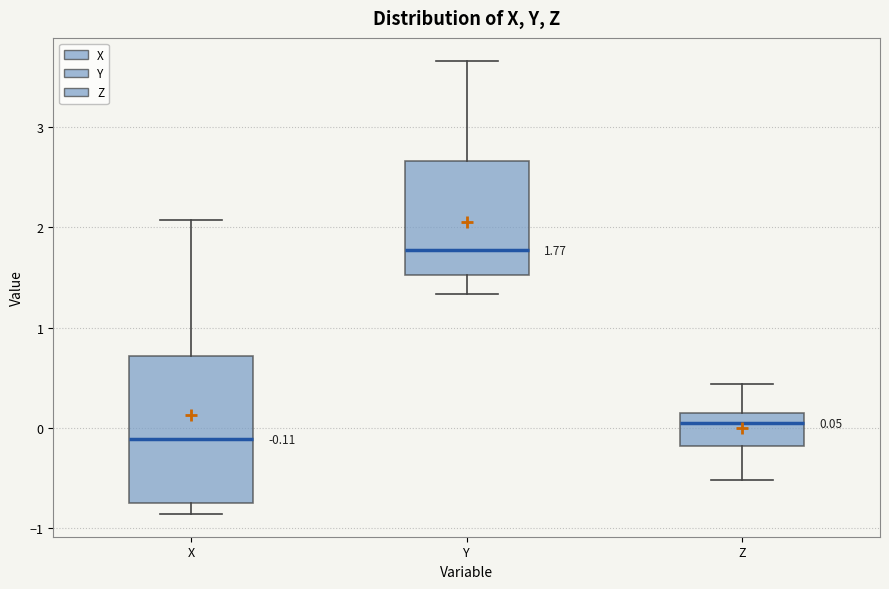

Which box's median line is the highest?

Y